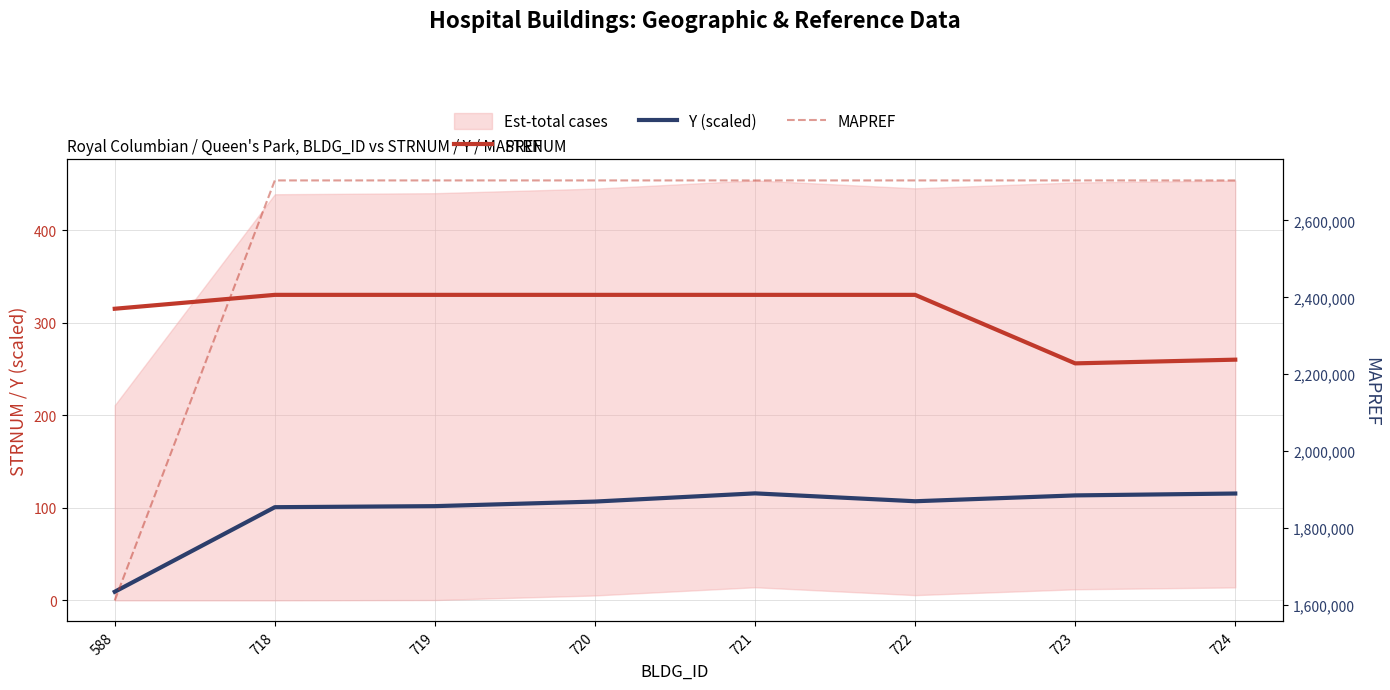

Reading left to right, extract all data points from this chart.

STRNUM: 588=315.0	718=330.0	719=330.0	720=330.0	721=330.0	722=330.0	723=256.0	724=260.0
Y (scaled): 588=9.3	718=100.7	719=101.8	720=106.7	721=115.6	722=107.1	723=113.4	724=115.4
MAPREF: 588=1612001.0	718=2704000.0	719=2704000.0	720=2704000.0	721=2704000.0	722=2704000.0	723=2704000.0	724=2704000.0